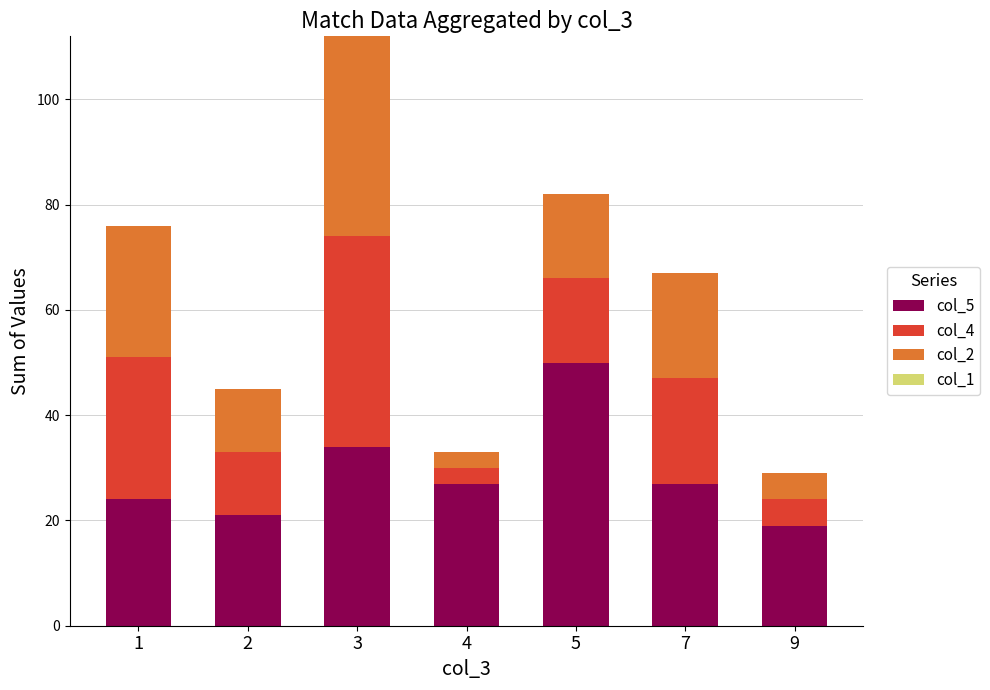

Reading left to right, what are the values for col_5?

24	21	34	27	50	27	19